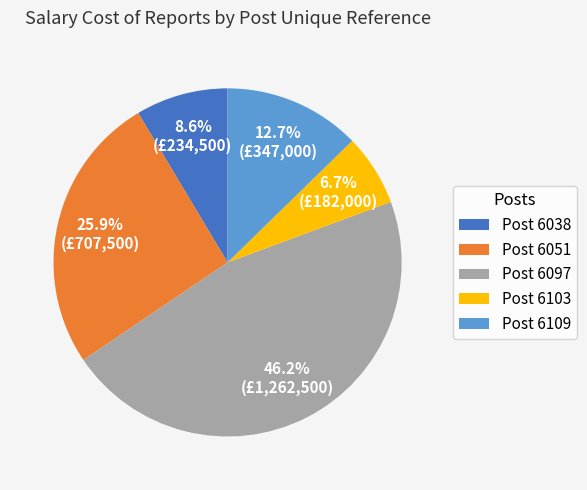

What is the ratio of the value at Post 6097 to the value at Post 6109?

3.6